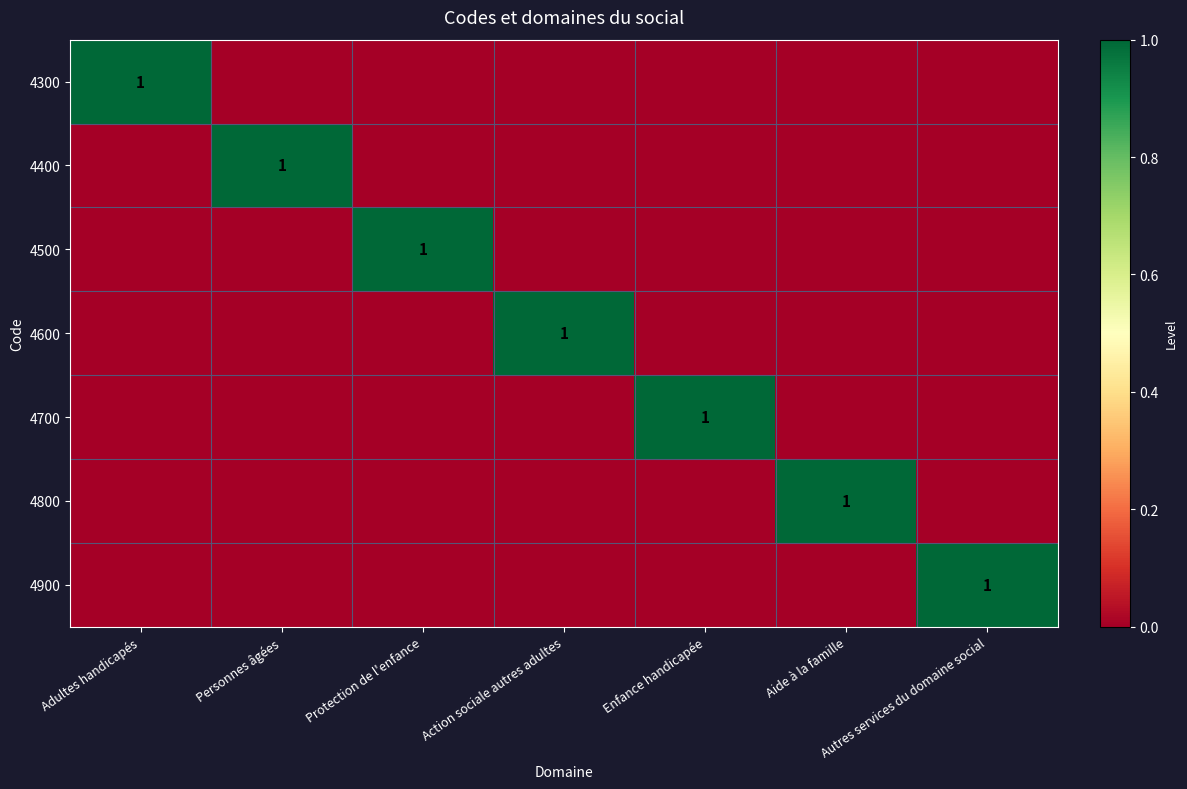

At how many categories does at least one series exceed 0?

7